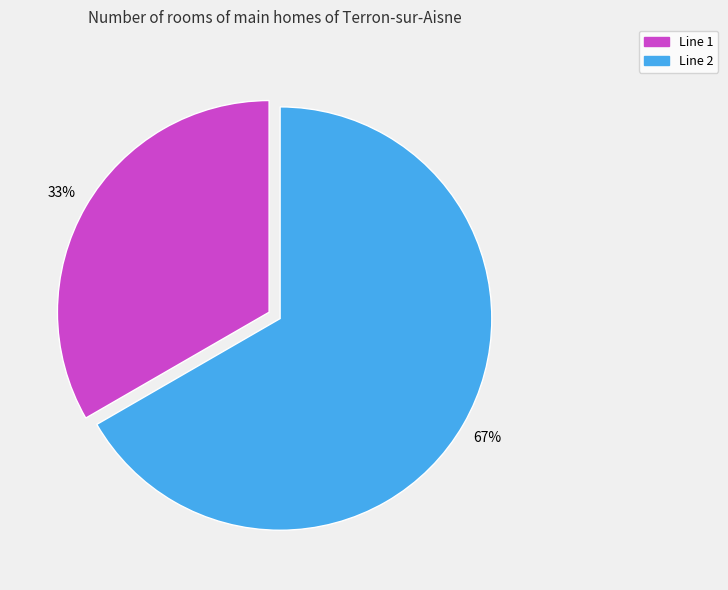

The Line 1 slice represents 28% of the pie. True or false?

False